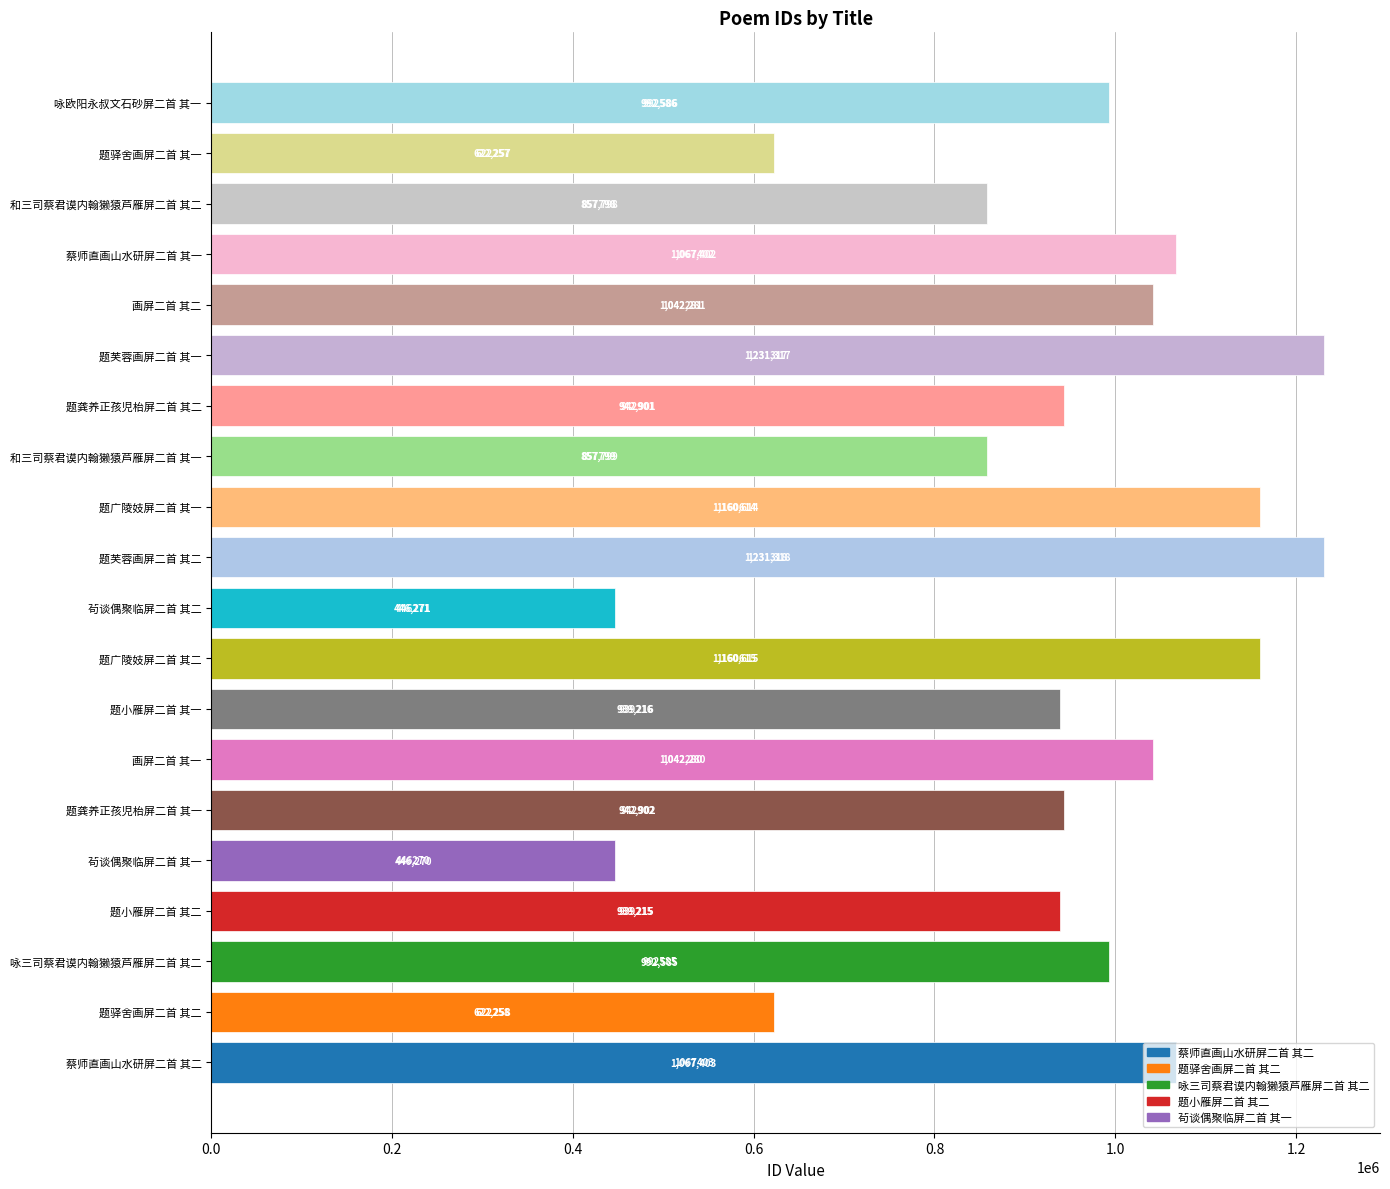

What is the difference between the maximum and second lowest values?

785047